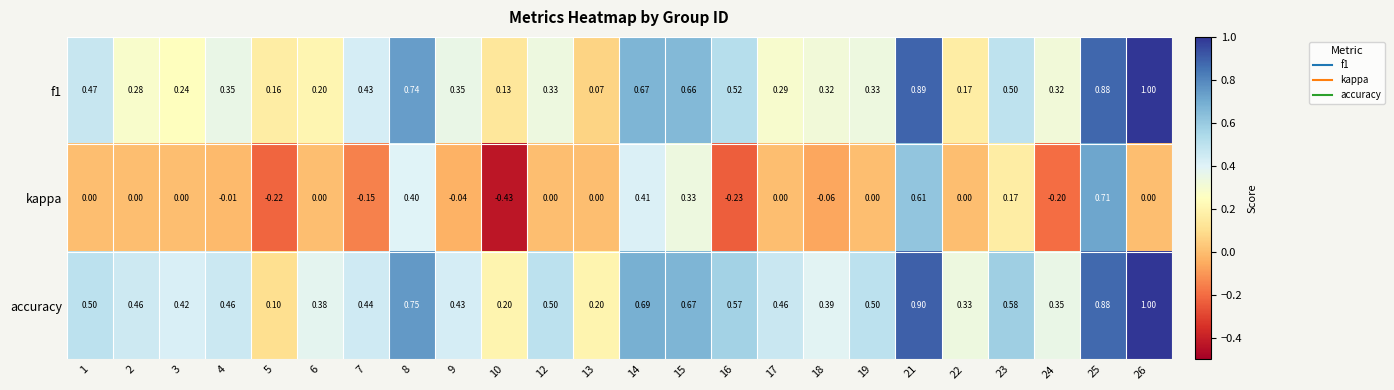

Which series has the widest spread of values?

kappa